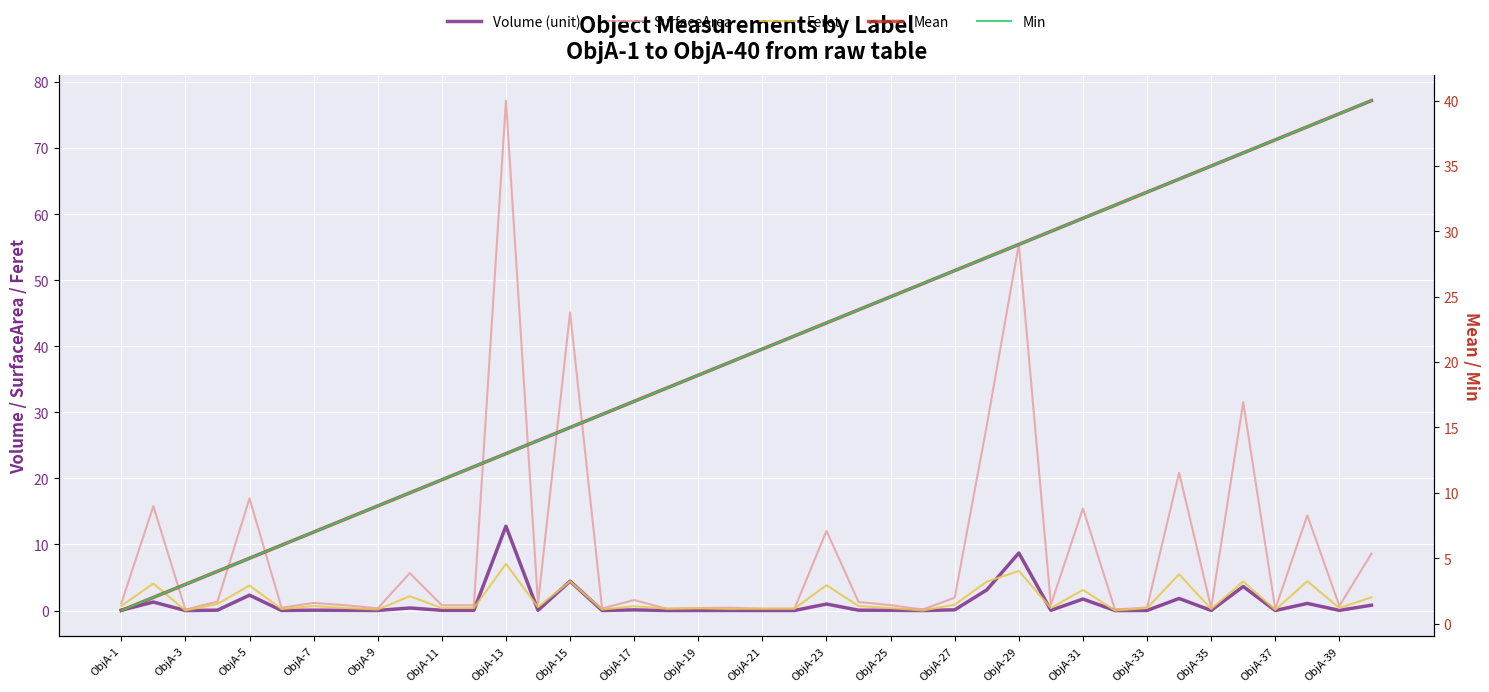

What is the maximum value for Min?

40.0